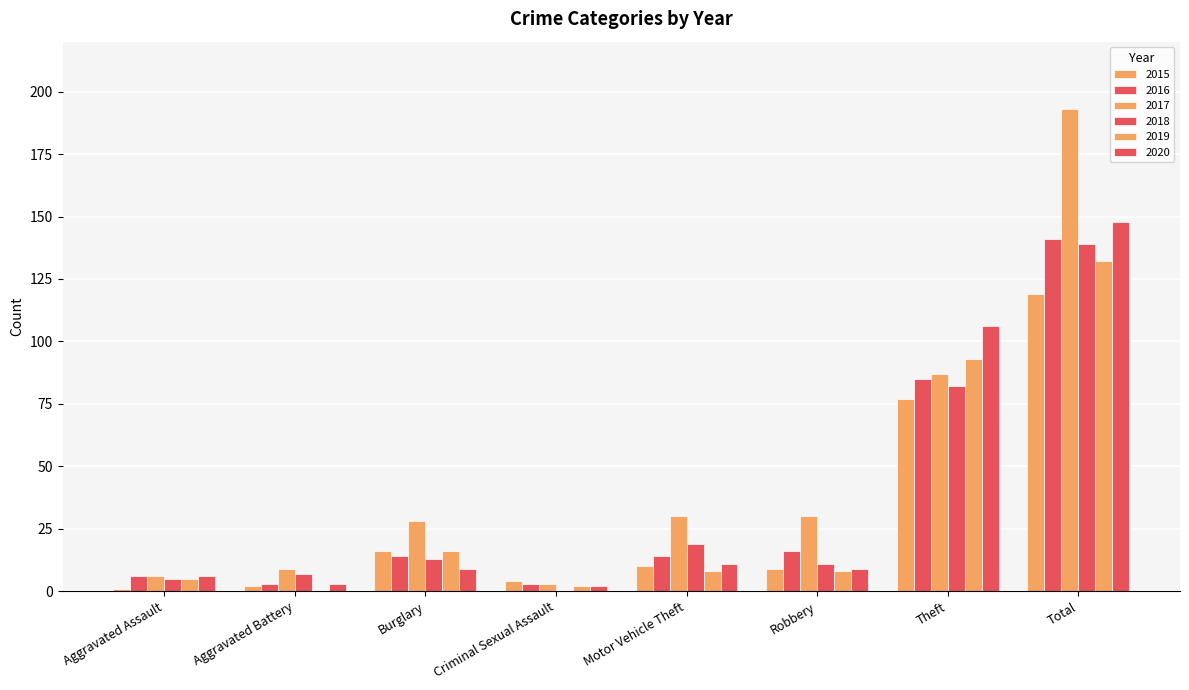

What is the maximum value for 2020?

148